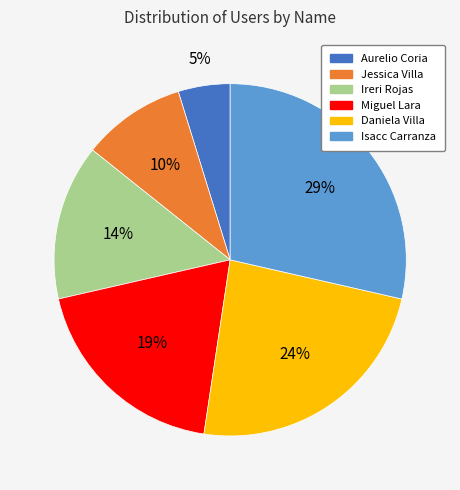

What is the ratio of the value at Miguel Lara to the value at Isacc Carranza?

0.7